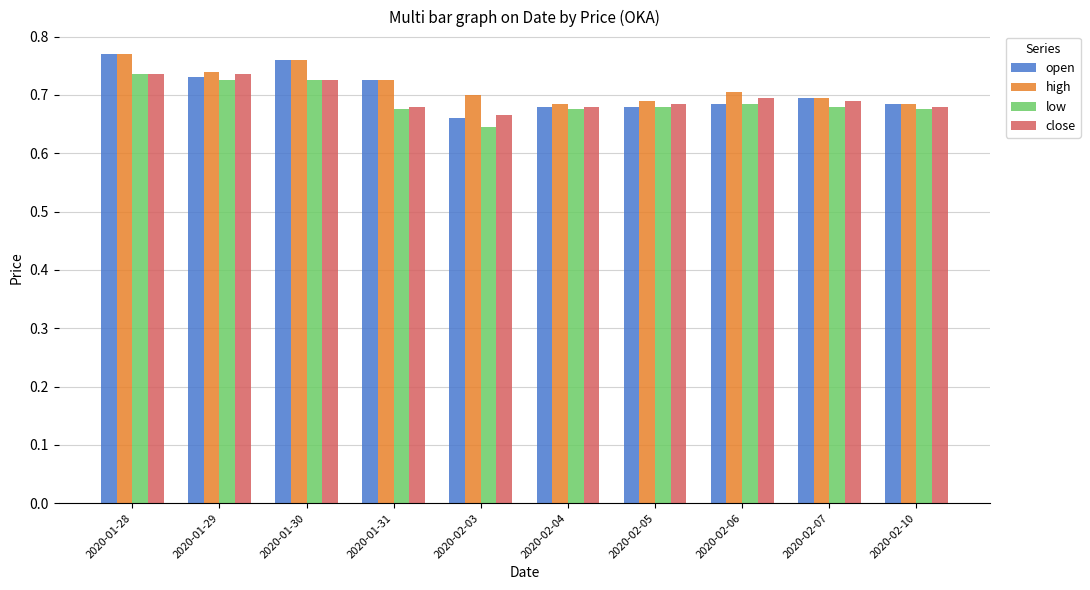

What are all the series names shown in the legend?

open, high, low, close